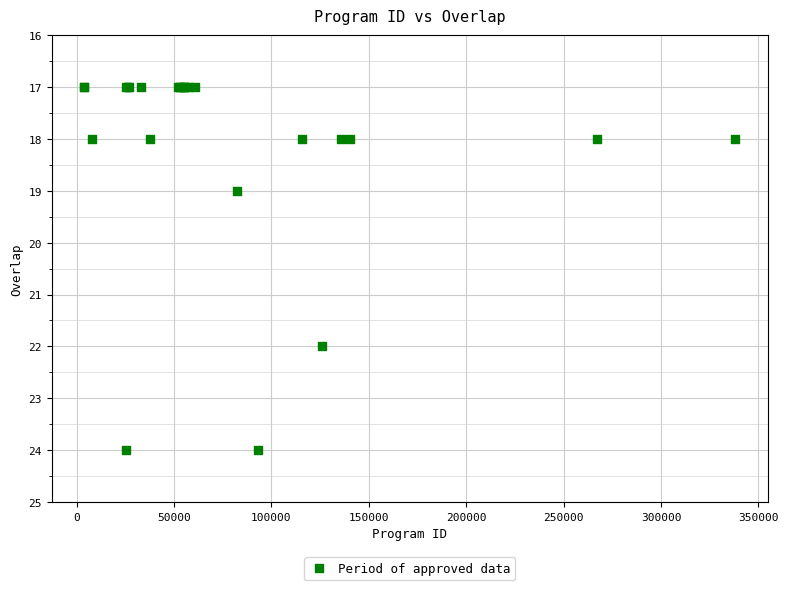

What Y value in the scatter plot is closest to 20?

19